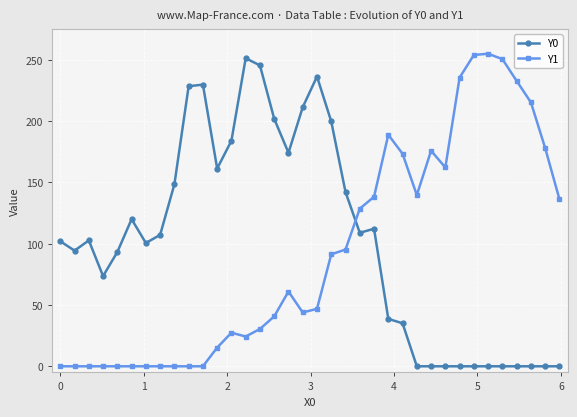

What are all the series names shown in the legend?

Y0, Y1